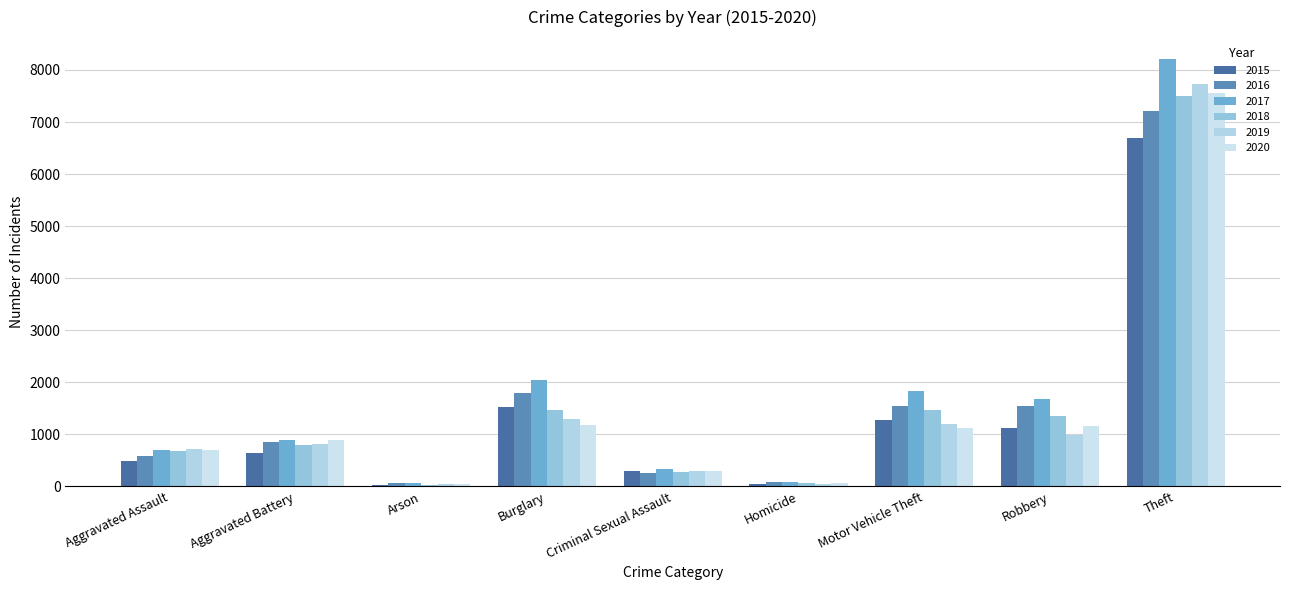

Read the 2017 value at Robbery.

1671